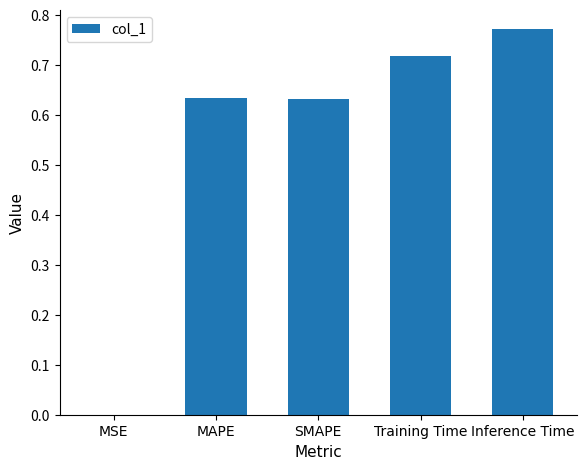

Where is the data nearest to the value 0?

MSE